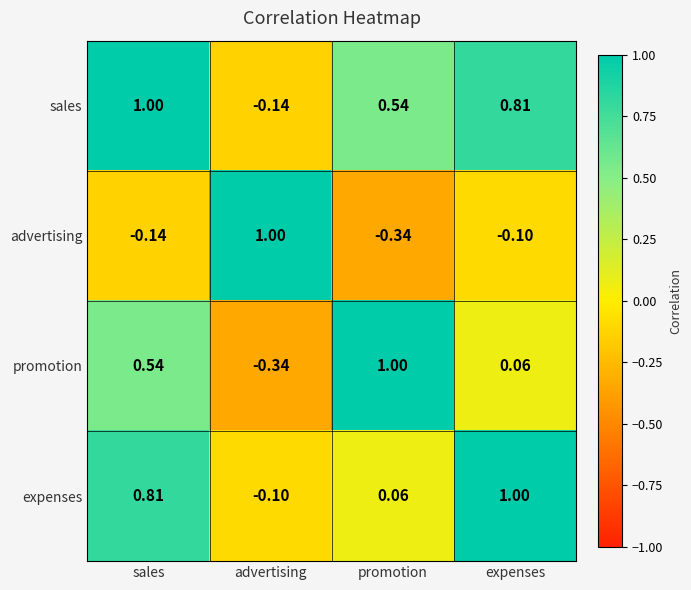

Where is expenses nearest to the value 0?

promotion